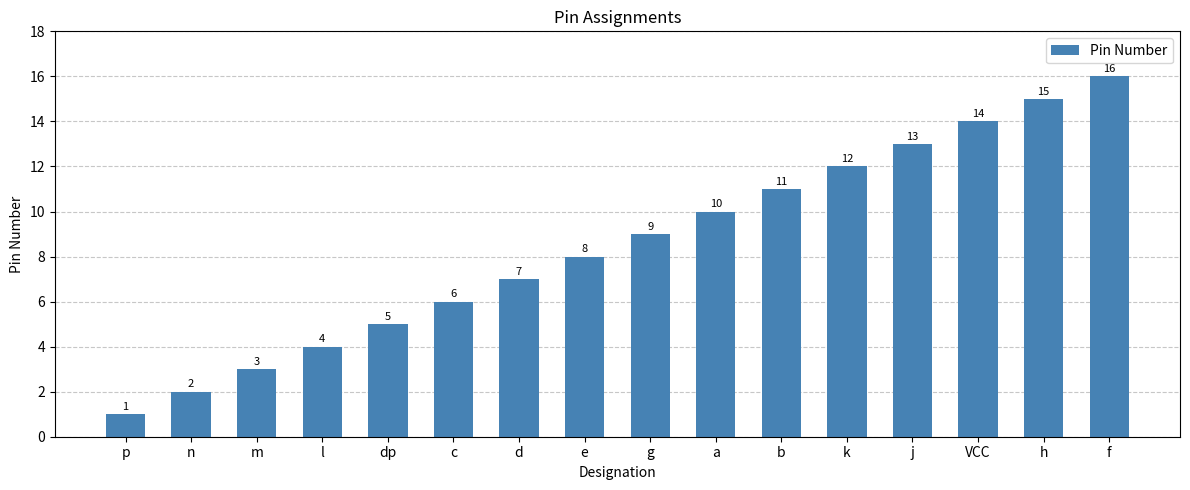

What position from the left is dp?

5